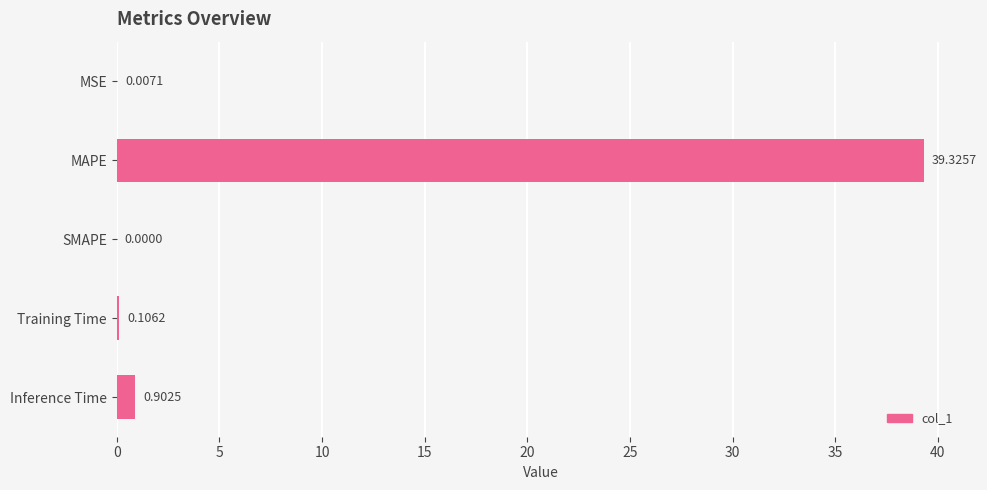

Count the number of categories in the chart.

5